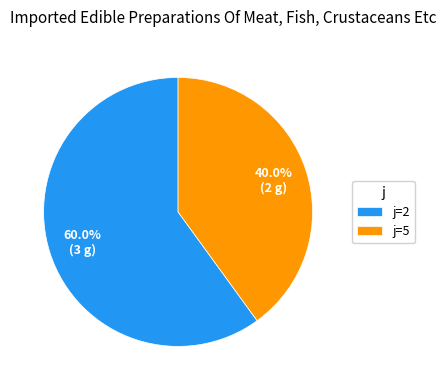

Rank the categories by value from highest to lowest.

j=2, j=5